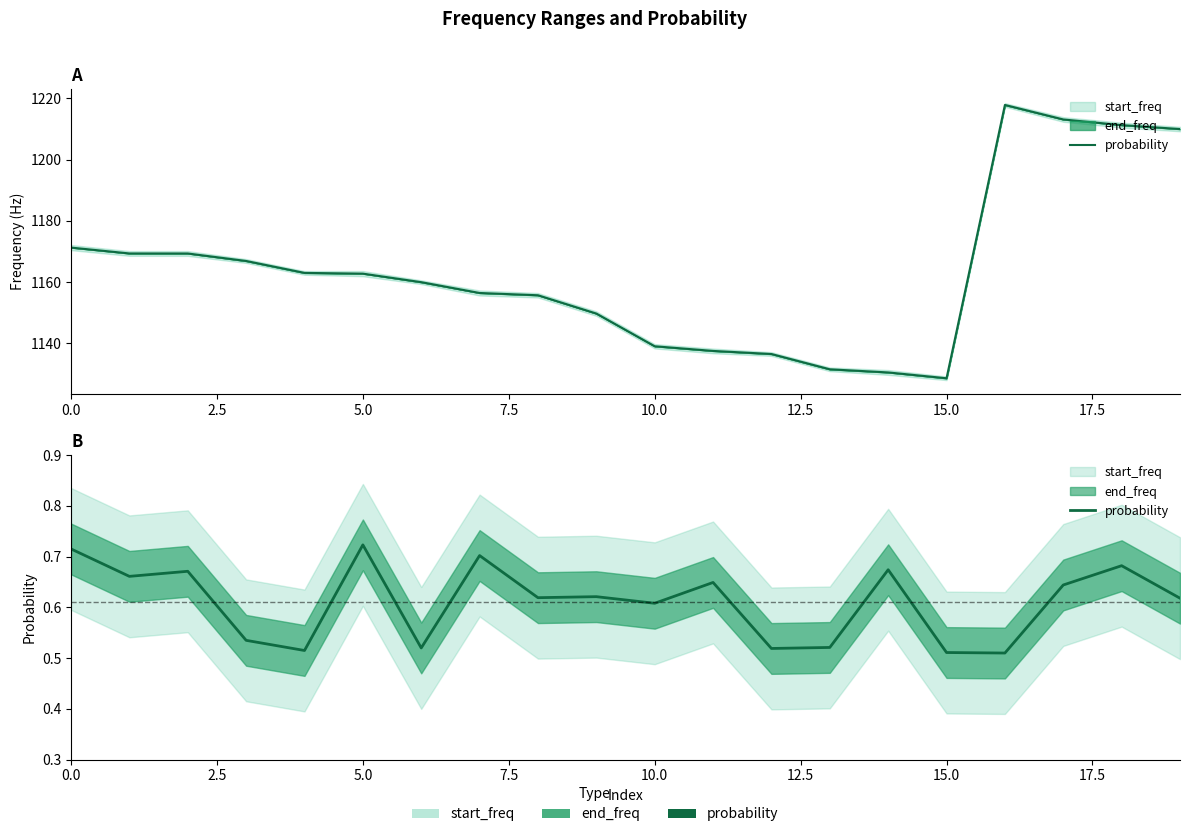

What is the average value?

0.6